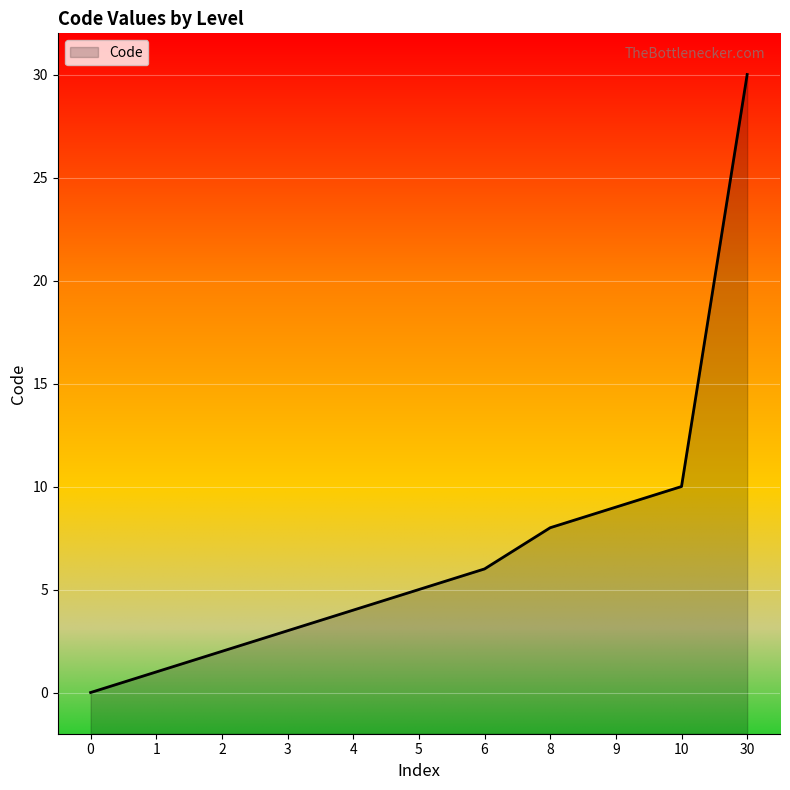

Which category has the highest value across all series?

30